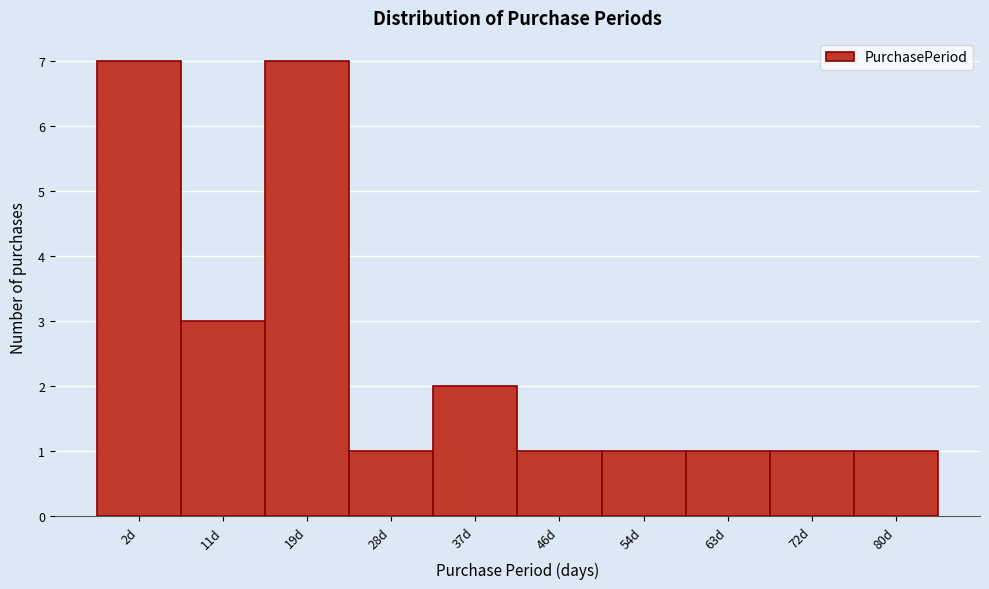

Reading right to left, transcribe all the data shown in this chart.

80d=1	72d=1	63d=1	54d=1	46d=1	37d=2	28d=1	19d=7	11d=3	2d=7